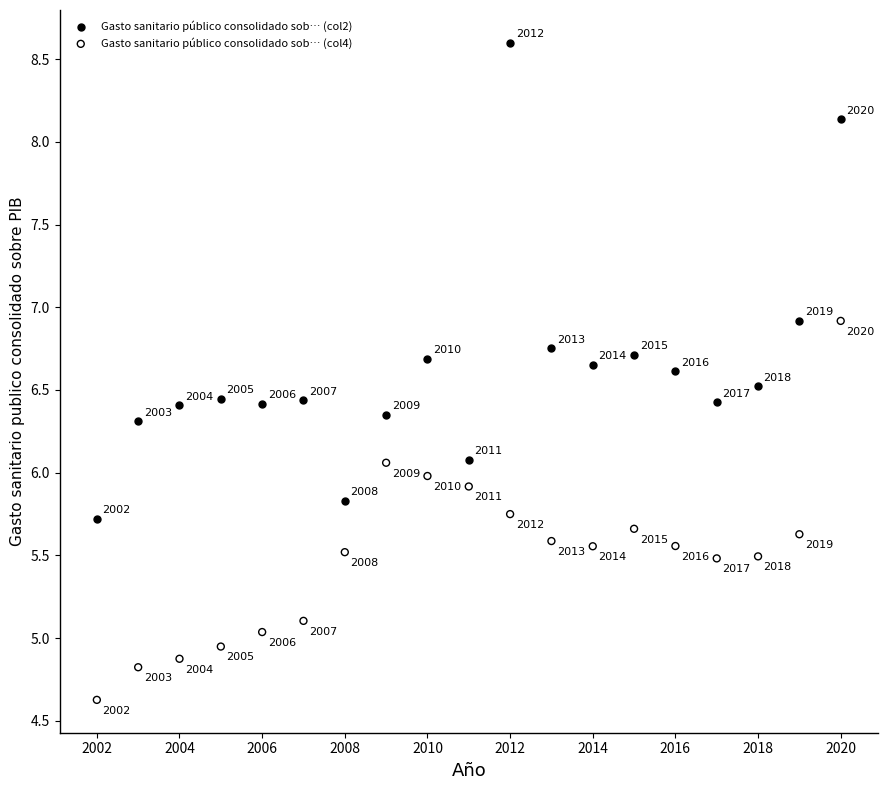

Which series has the widest spread of Y values?

Gasto sanitario público consolidado sob… (col2)